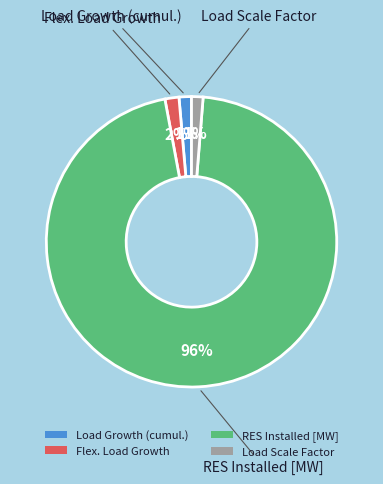

To the nearest percent, what is the combined percentage of Load Growth (cumul.) and Flex. Load Growth?

3%